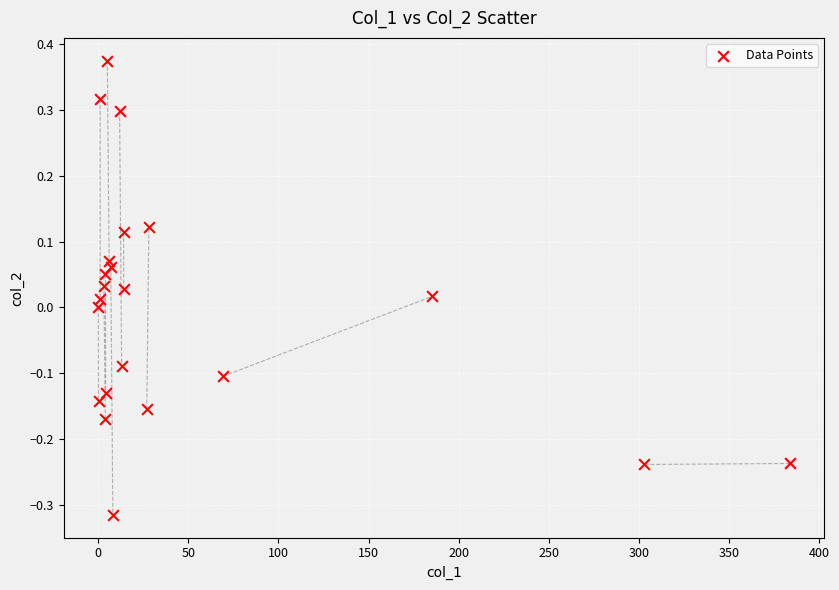

What is the range of X values (max minus min)?

383.9